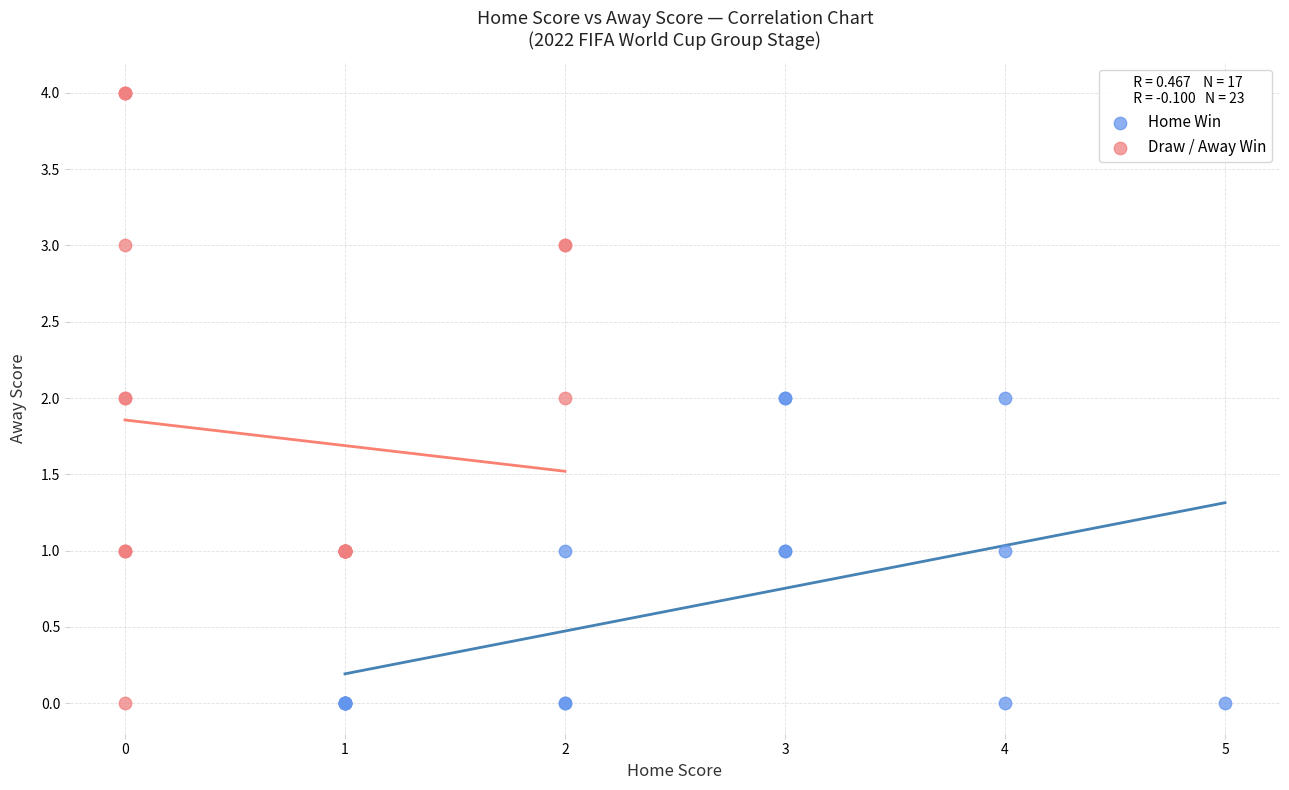

Which series reaches the maximum Y coordinate?

Draw / Away Win